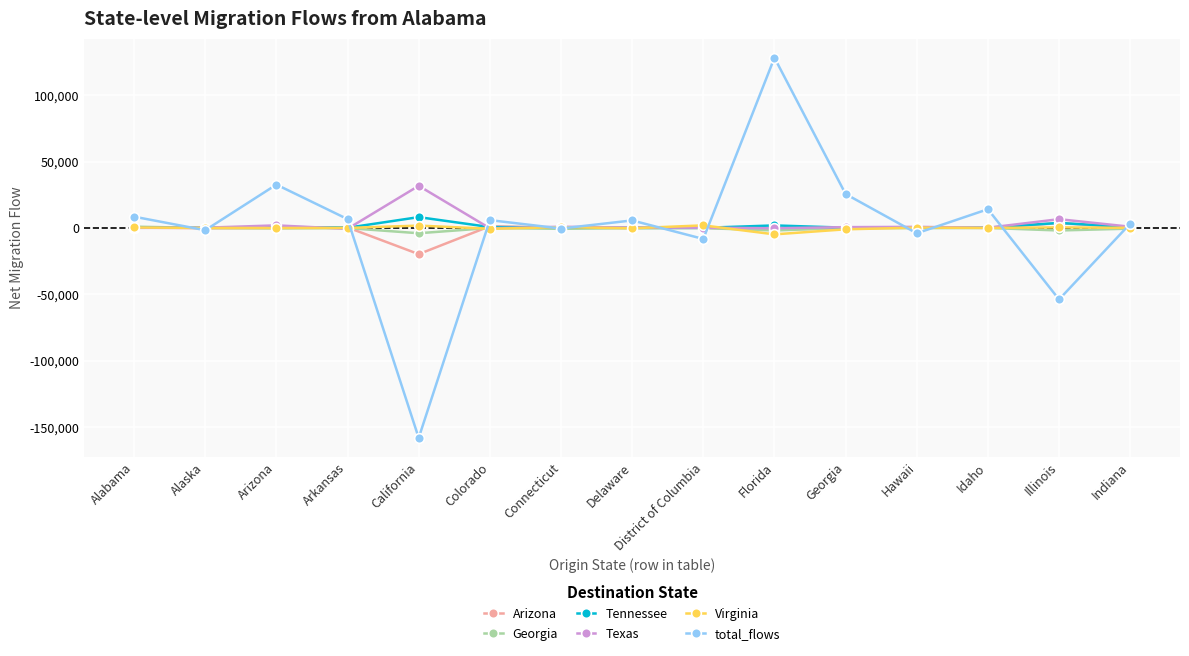

Is it true that Arizona equals 0 at Arizona?

True